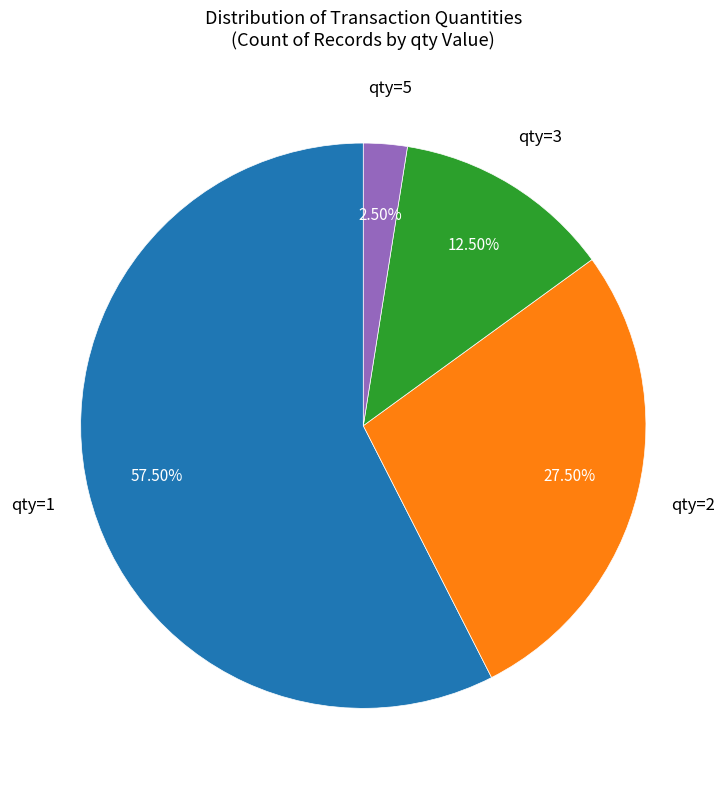

Does any single category account for the majority?

Yes